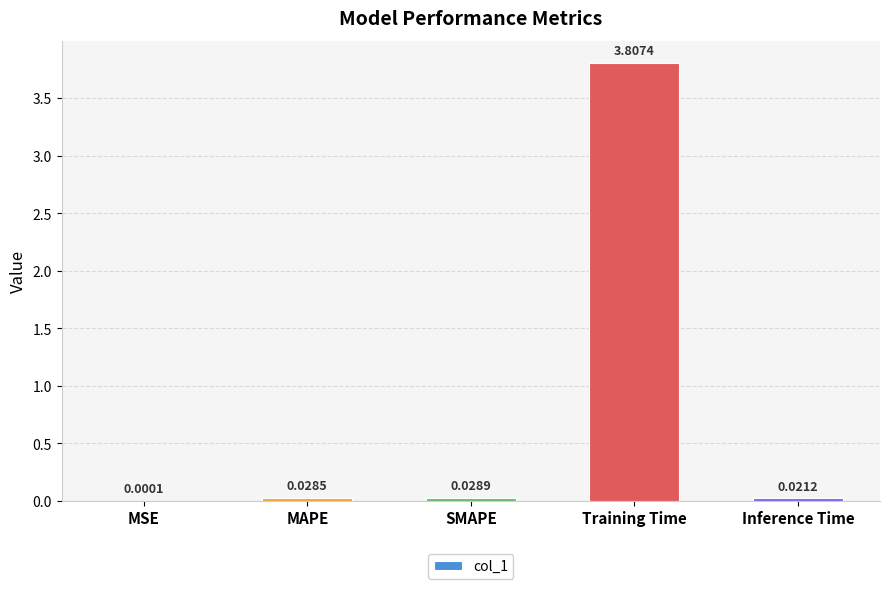

How many categories are shown in the chart?

5